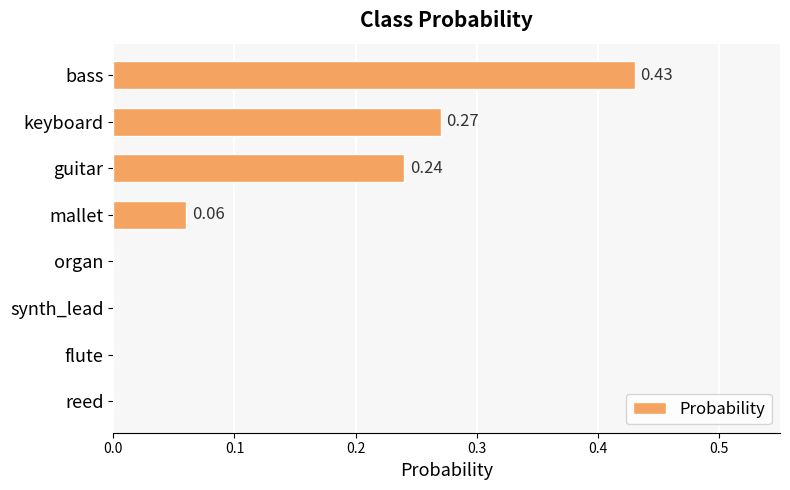

Count the values in the range 0 to 1.

8